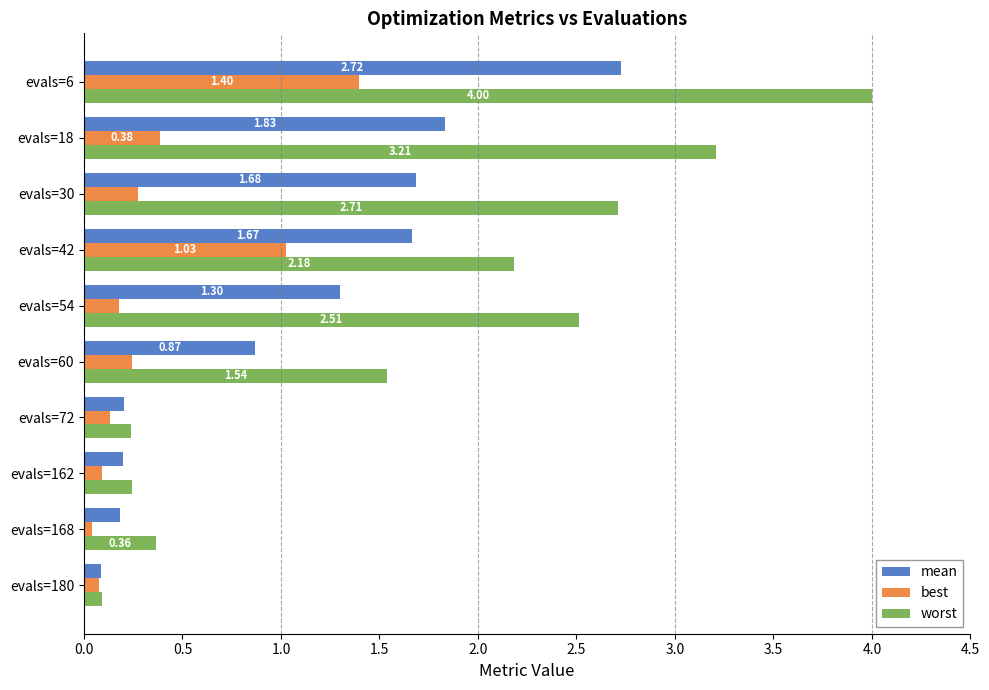

What is the difference between the maximum and minimum values in the mean series?

2.6